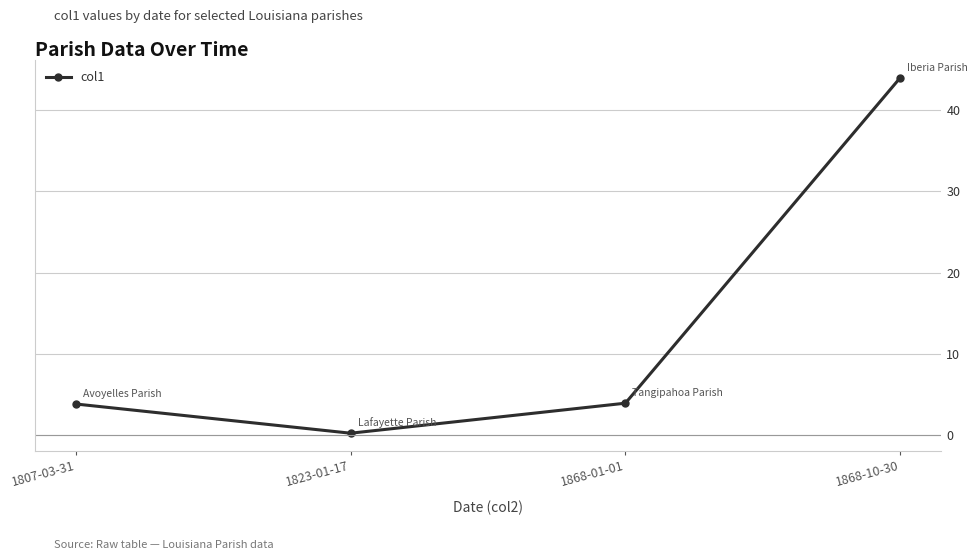

What value does the data have at 1807-03-31?

3.8